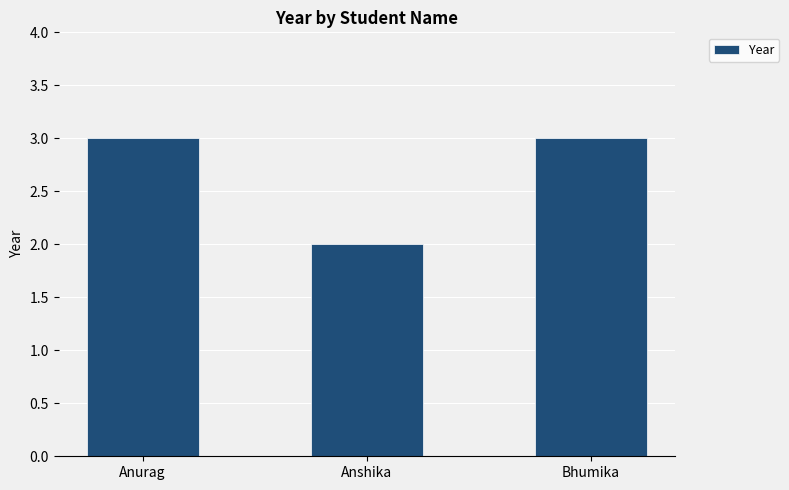

What is the minimum value shown in the chart?

2